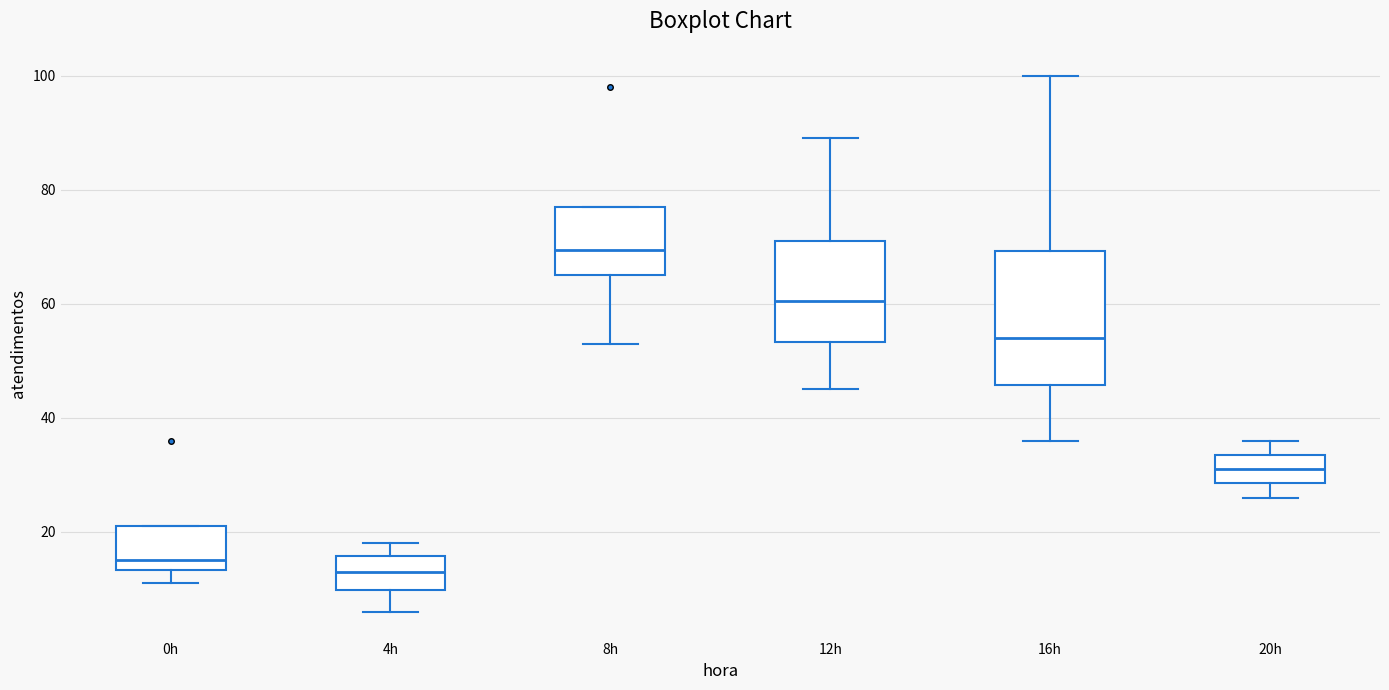

Reading left to right, read every box against the y-axis: the position of its median line, the range the box covers, and the ends of its whiskers. The values are not printed on the chart, so give them approximately, as read against the axis.

0h: median 16, box 14 to 22, whiskers 12 to 22
4h: median 14, box 10 to 16, whiskers 6 to 18
8h: median 70, box 66 to 78, whiskers 54 to 78
12h: median 60, box 54 to 72, whiskers 46 to 90
16h: median 54, box 46 to 70, whiskers 36 to 100
20h: median 32, box 28 to 34, whiskers 26 to 36